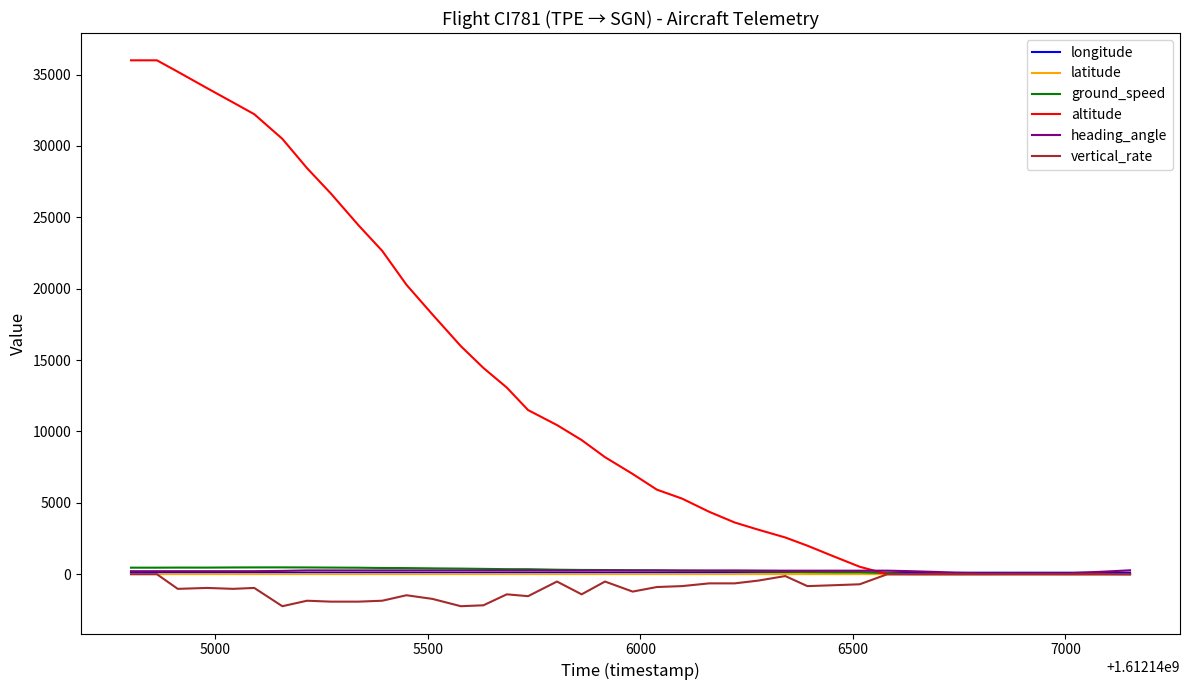

True or false: longitude and altitude cross at least once.

True